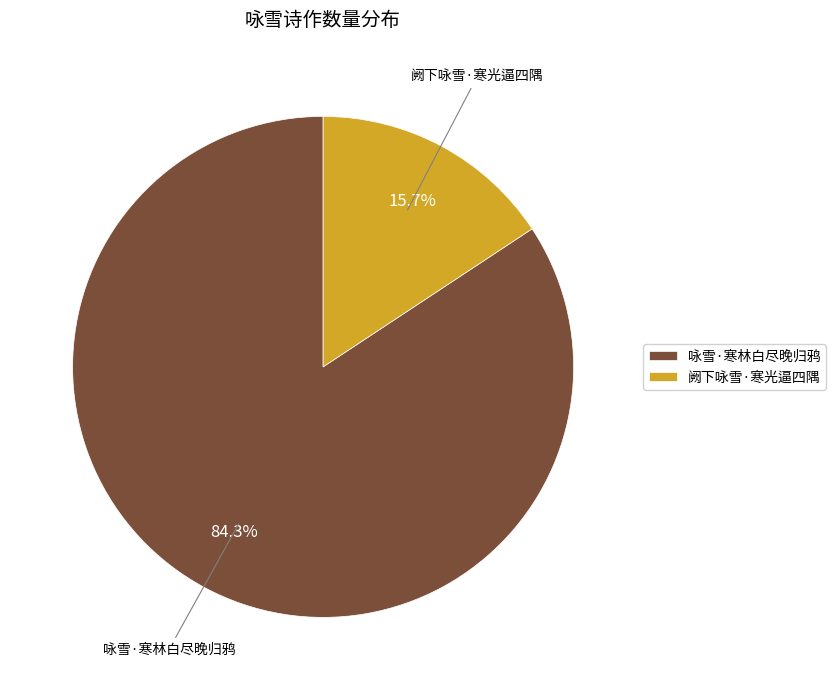

To the nearest percent, what is the average slice percentage?

50%